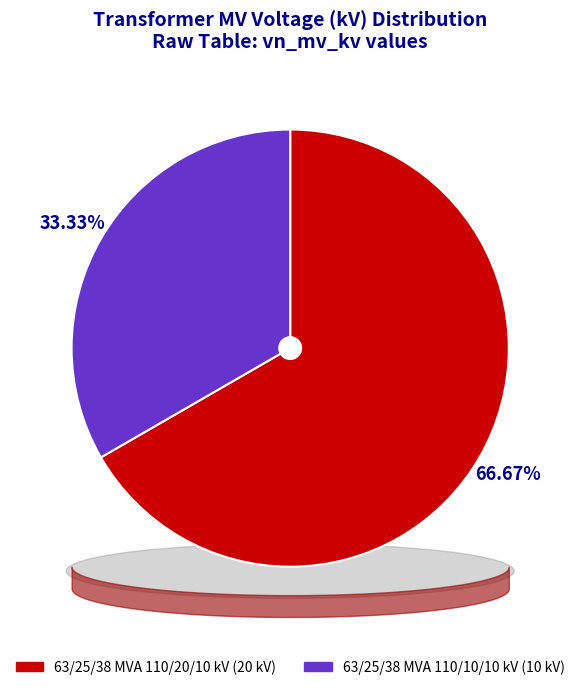

To the nearest percent, what percentage of the pie is 63/25/38 MVA 110/20/10 kV?

67%